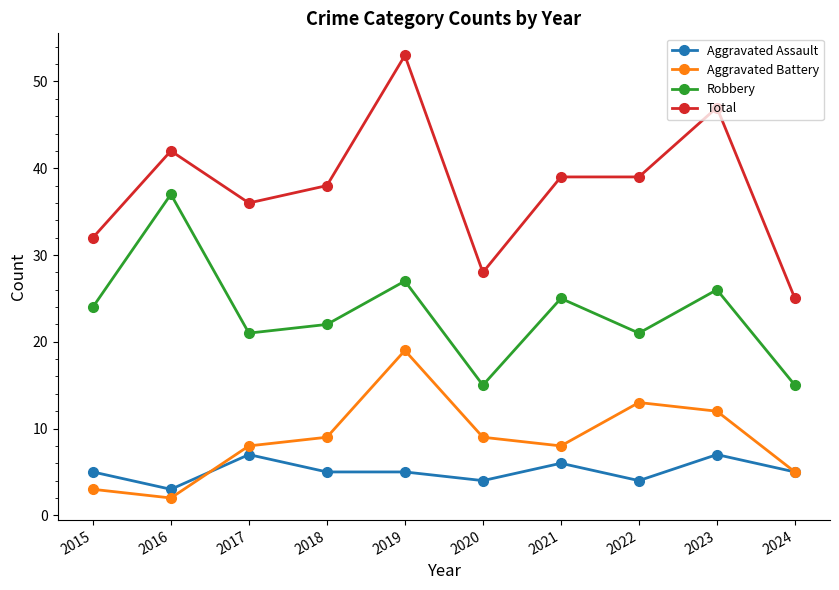

What is the total value across all series at 2021?

78